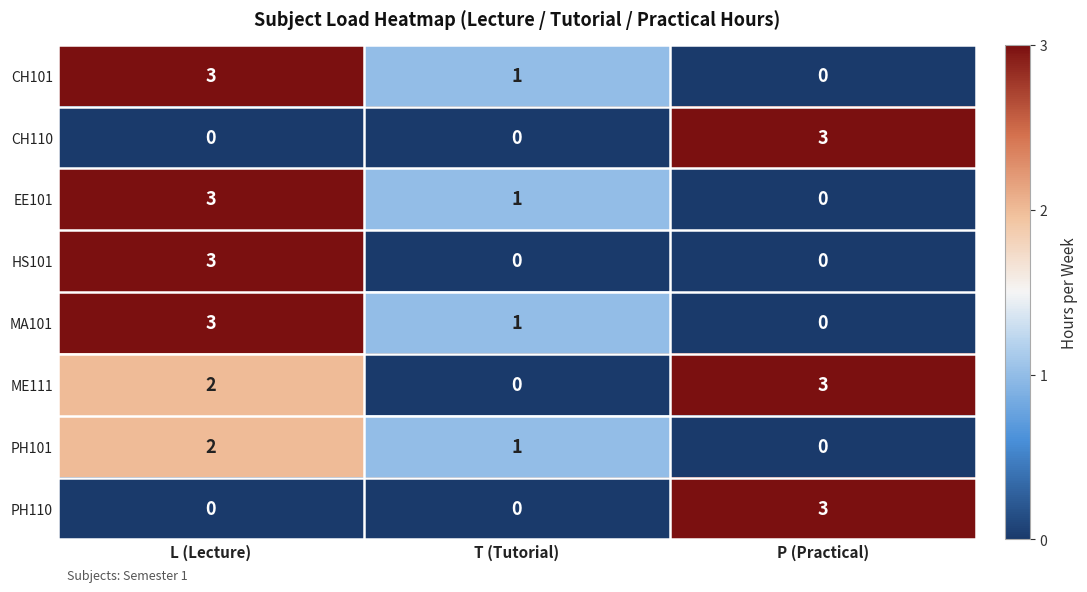

What is the sum of the ME111 values at T (Tutorial) and P (Practical)?

3